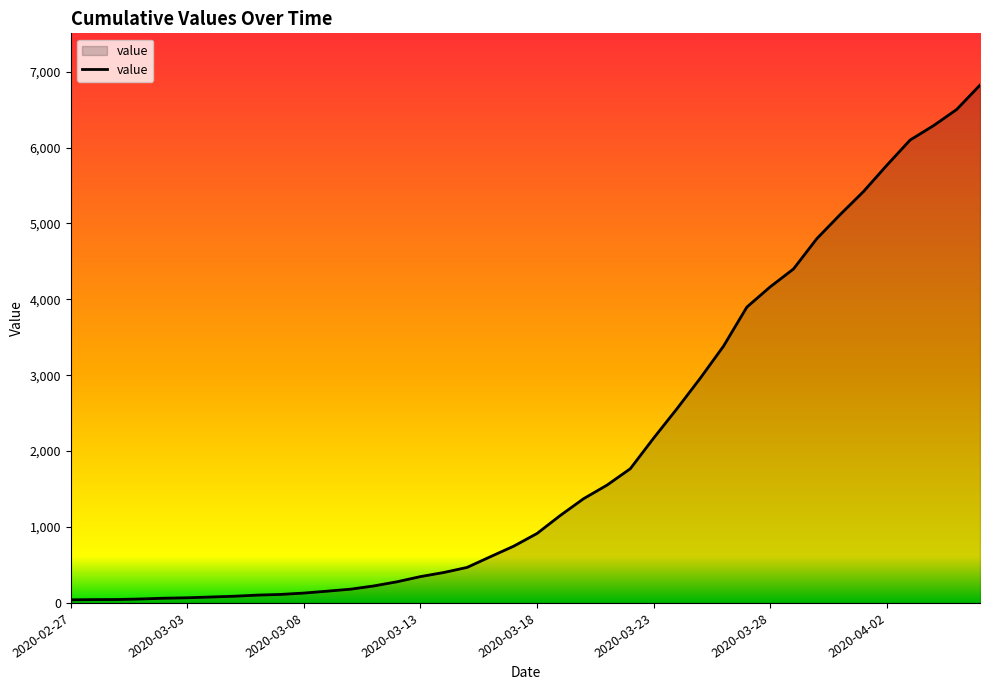

How many lines are shown in the chart?

1